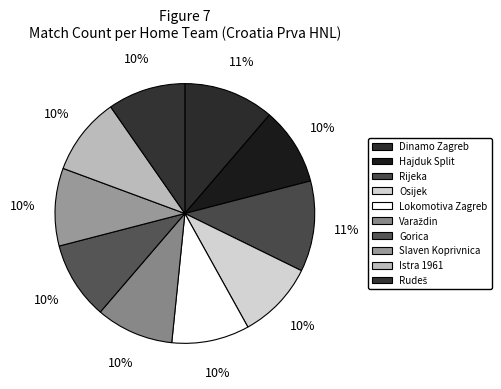

What is the largest slice in the pie chart?

Dinamo Zagreb